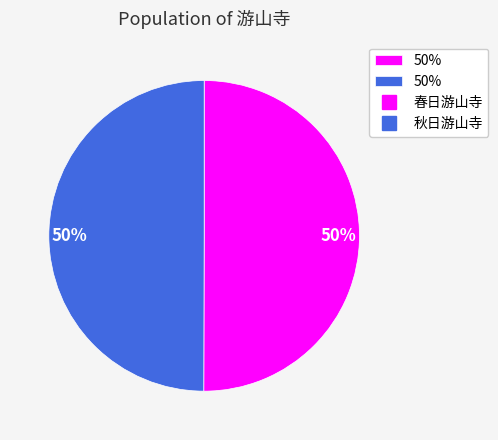

To the nearest percent, what is the average slice percentage?

50%